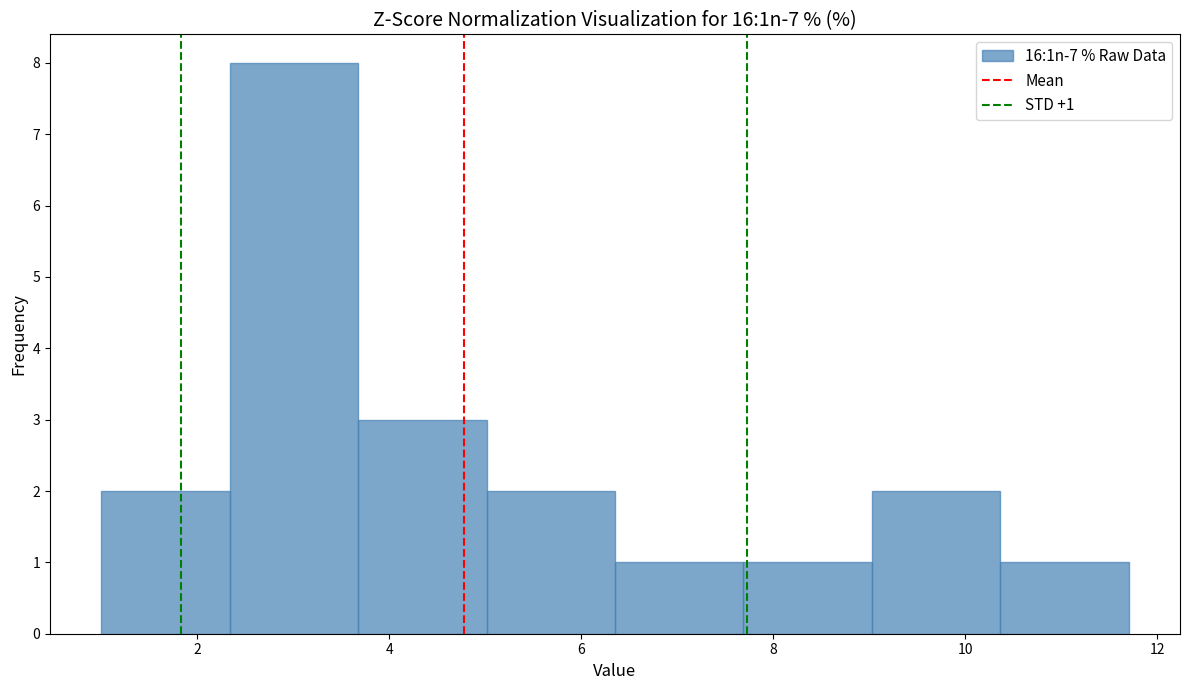

Over which range of the x-axis is the bar tallest?

2.4 to 3.6